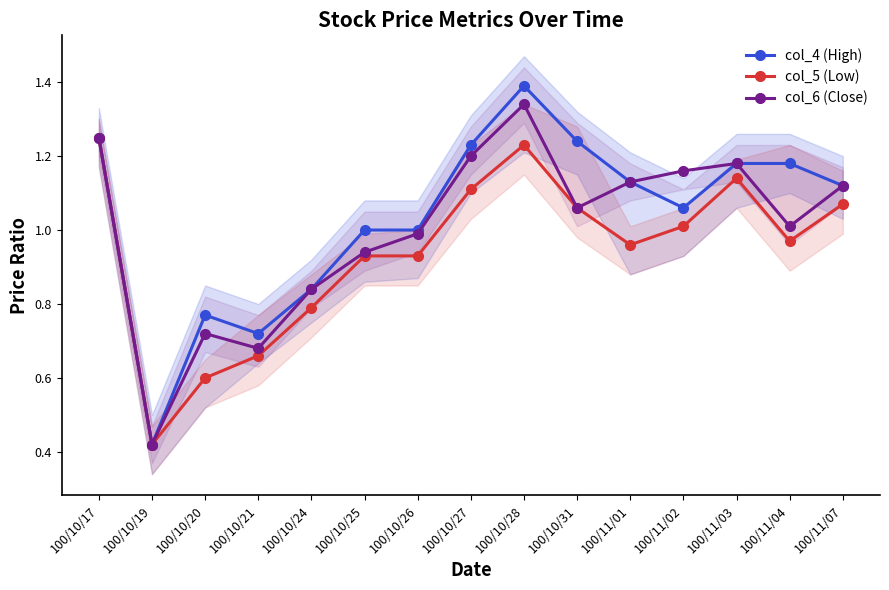

In col_6 (Close), how many points are lower than both neighbors (excluding endpoints)?

4